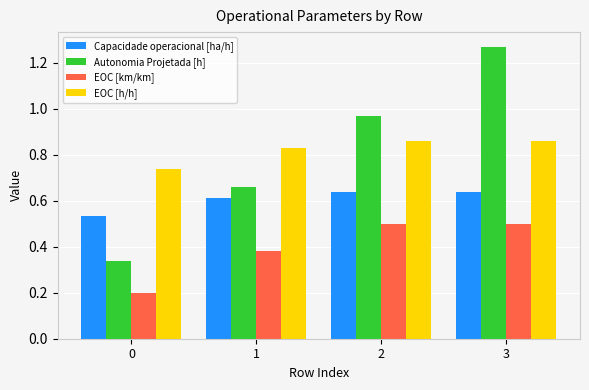

At 2, list the series in order from smallest to largest.

EOC [km/km], Capacidade operacional [ha/h], EOC [h/h], Autonomia Projetada [h]